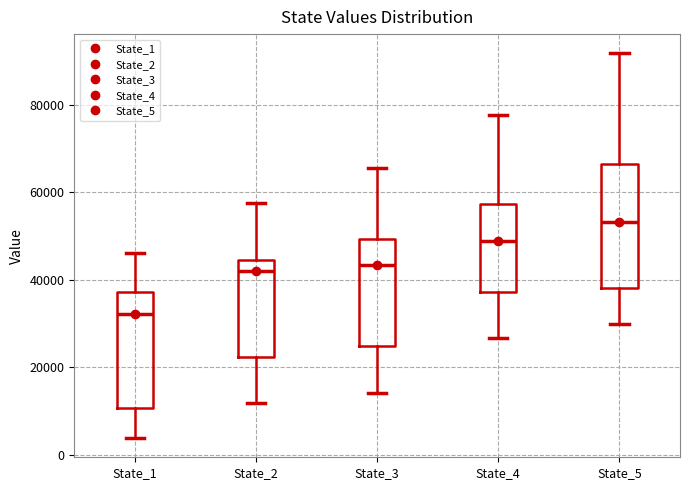

Where does the median line of the box for State_3 sit on the y-axis? The values are not printed on the chart, so give them approximately, as read against the axis.

44000